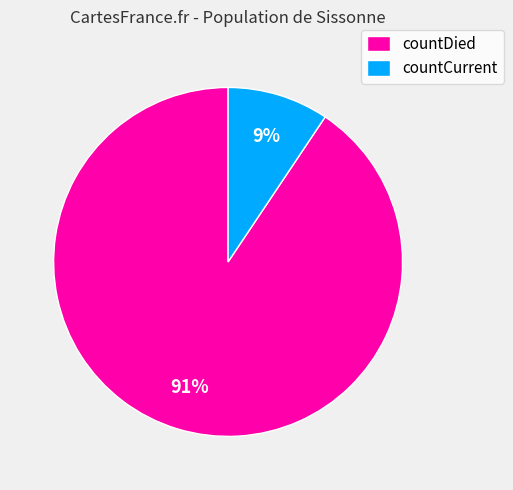

Is it true that countCurrent is 9% of the pie?

True